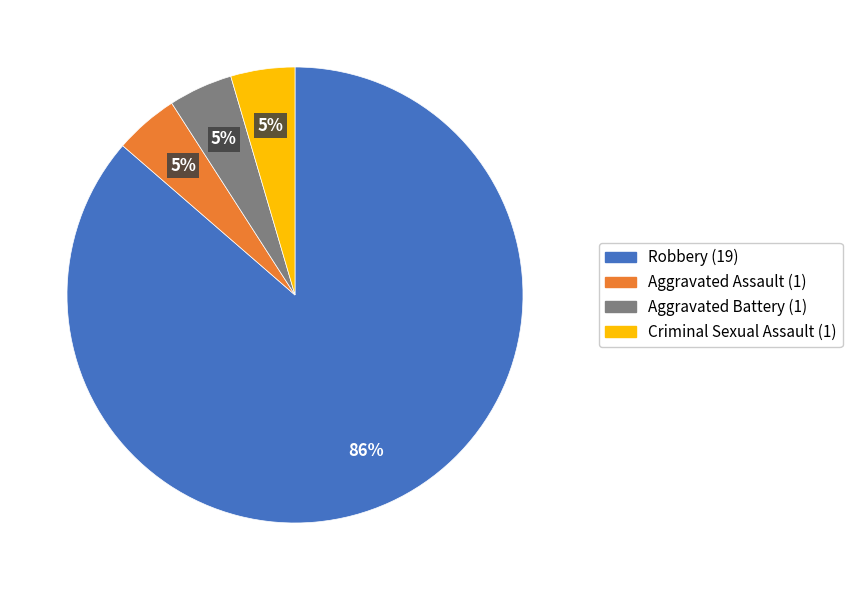

To the nearest percent, what is the average slice percentage?

25%